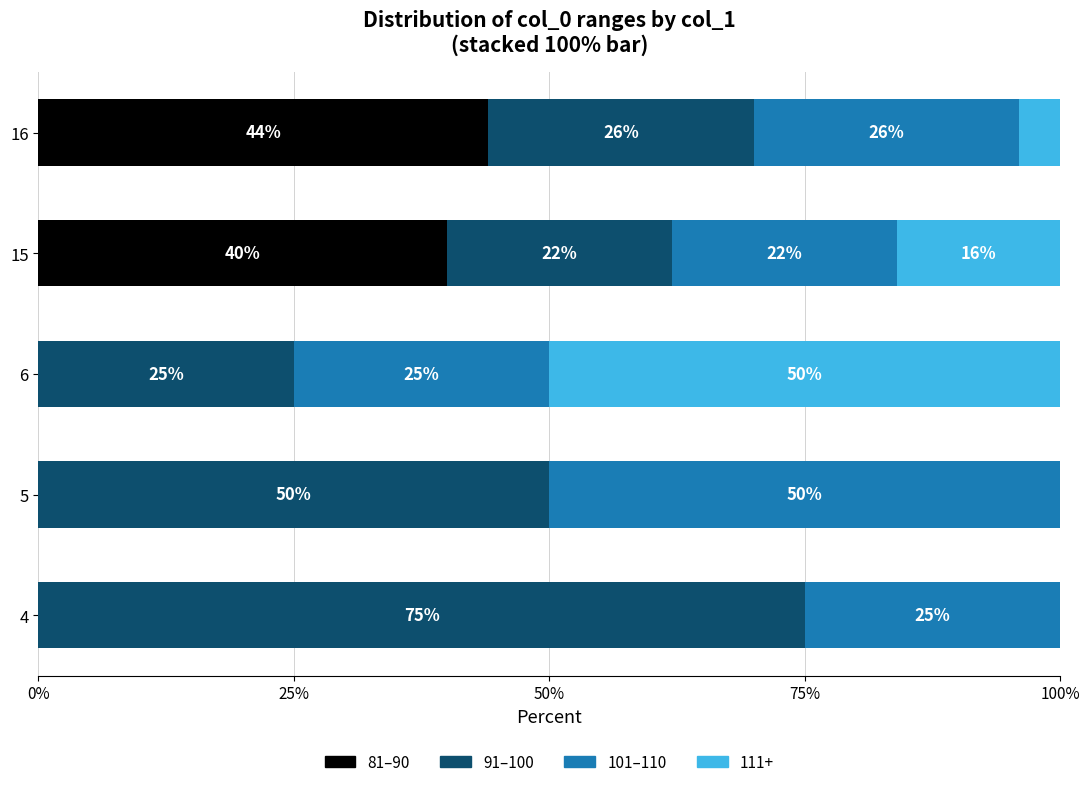

The value of 81–90 at 15 is 58. True or false?

False